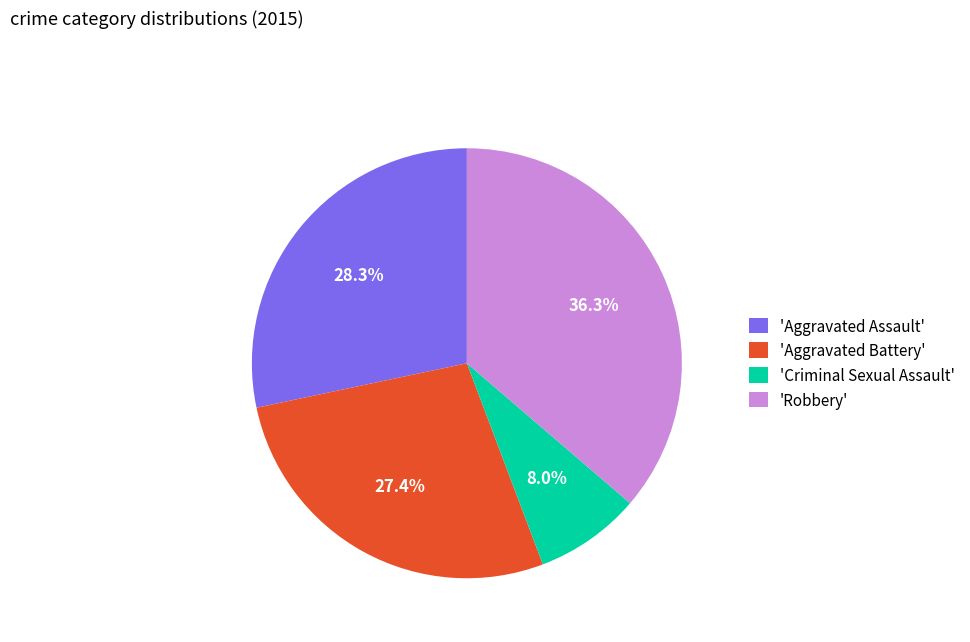

Combined, do 'Criminal Sexual Assault' and 'Aggravated Battery' account for over 50%?

No